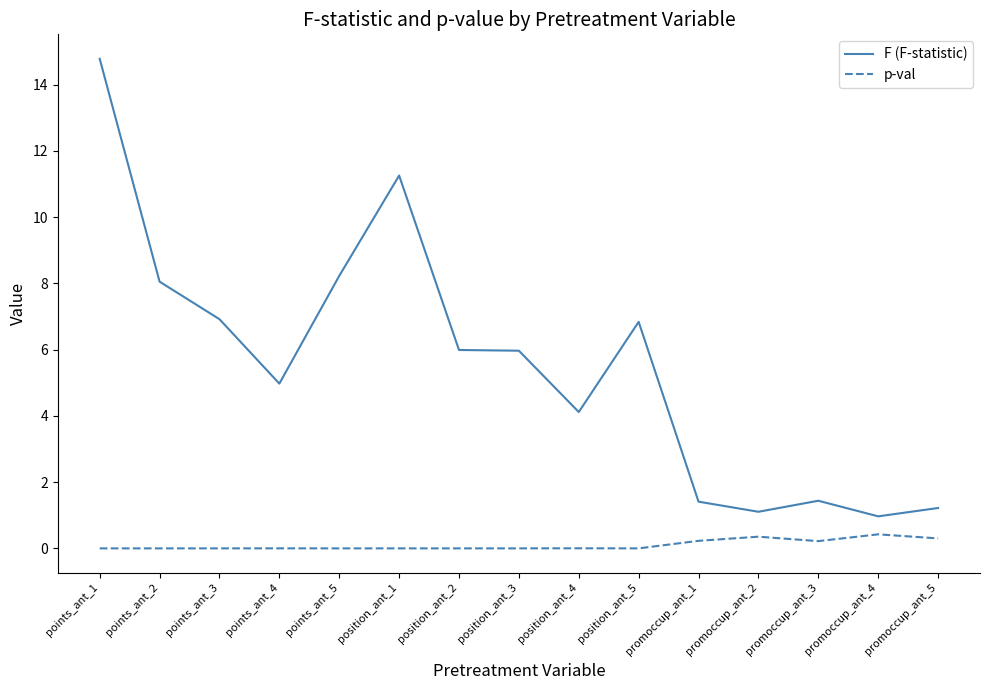

What is the maximum value shown in the chart?

14.8